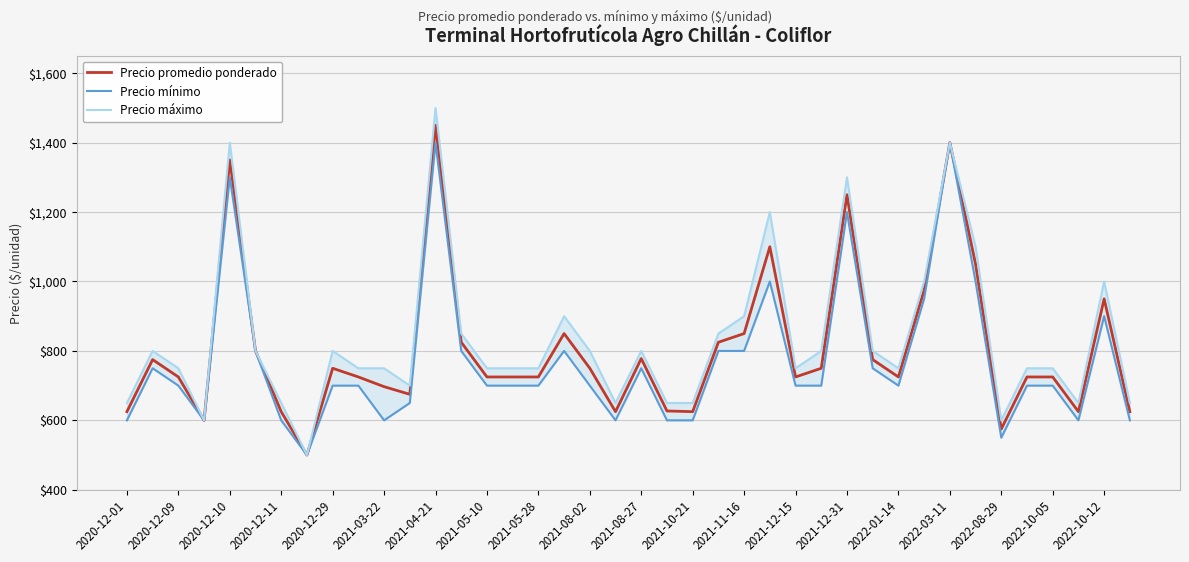

Between 2021-08-02 and 2022-10-05, which series saw the biggest shift?

Precio maximo